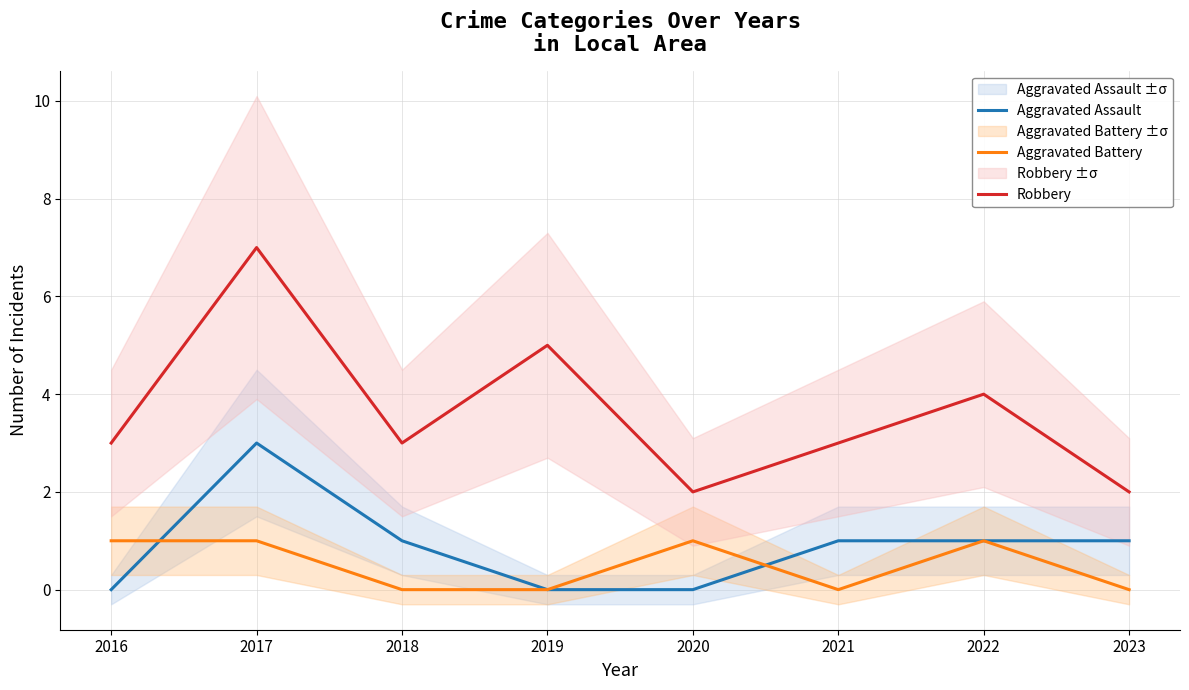

How many data points in Aggravated Assault are less than 1?

3